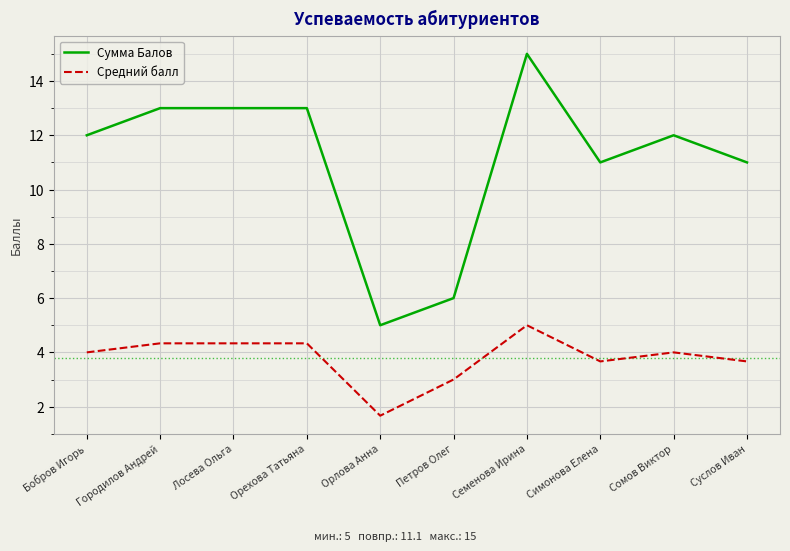

Reading right to left, transcribe all the data shown in this chart.

Сумма Балов: 11.0	12.0	11.0	15.0	6.0	5.0	13.0	13.0	13.0	12.0
Средний балл: 3.7	4.0	3.7	5.0	3.0	1.7	4.3	4.3	4.3	4.0